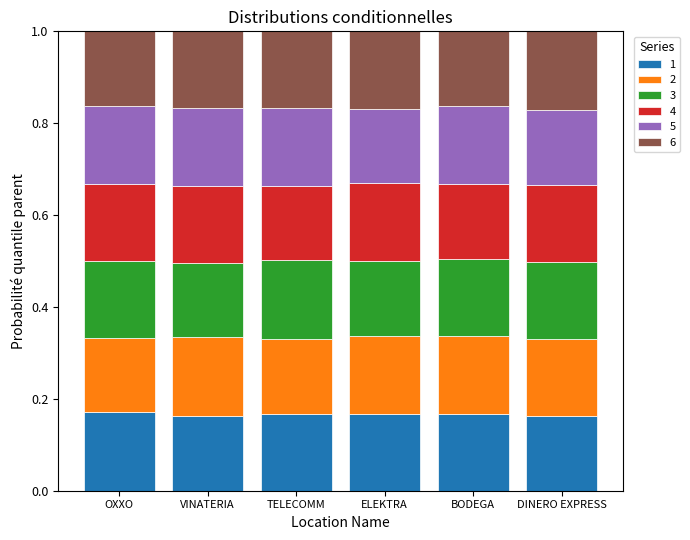

What is the total value across all series at ELEKTRA?

1.0